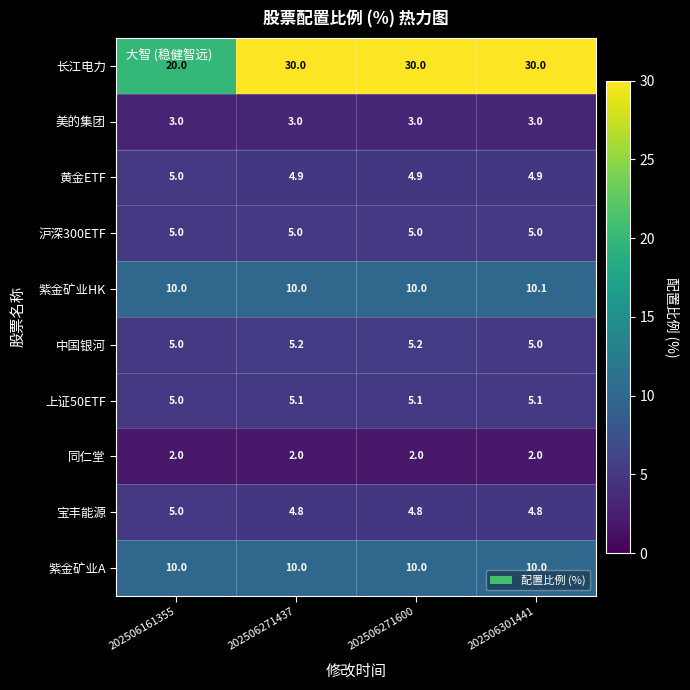

What is the approximate value of 宝丰能源 at 202506271600?

4.8